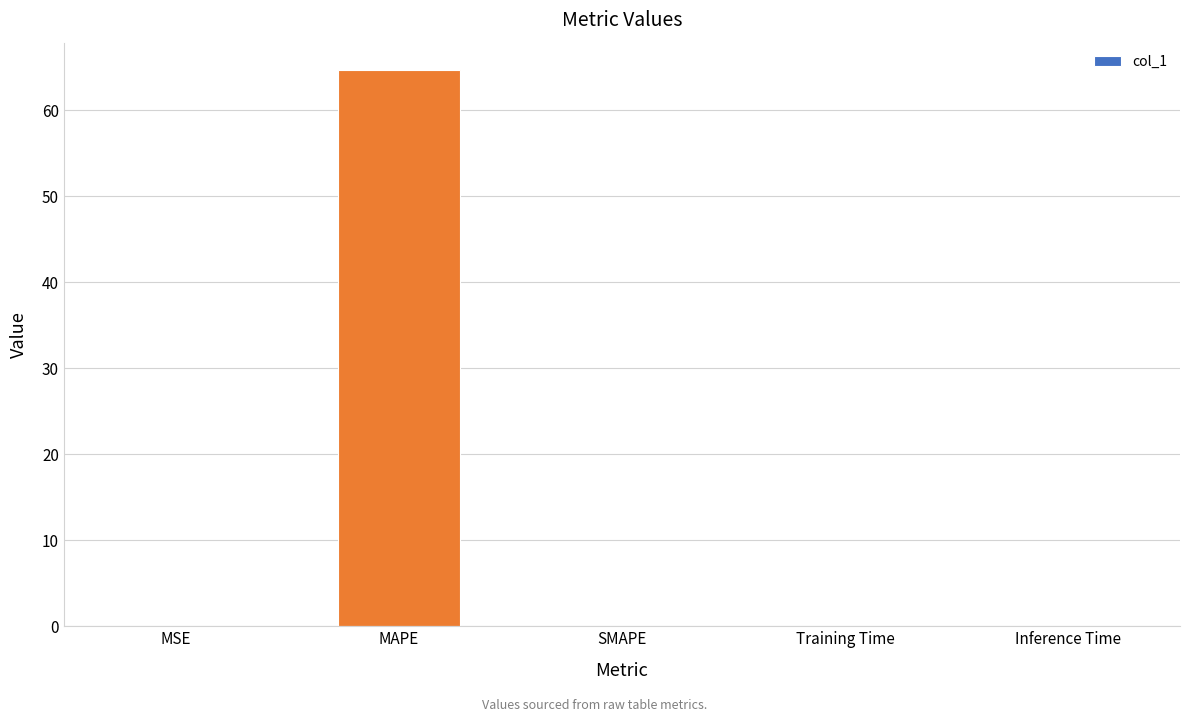

What is the sum of all values?

64.7